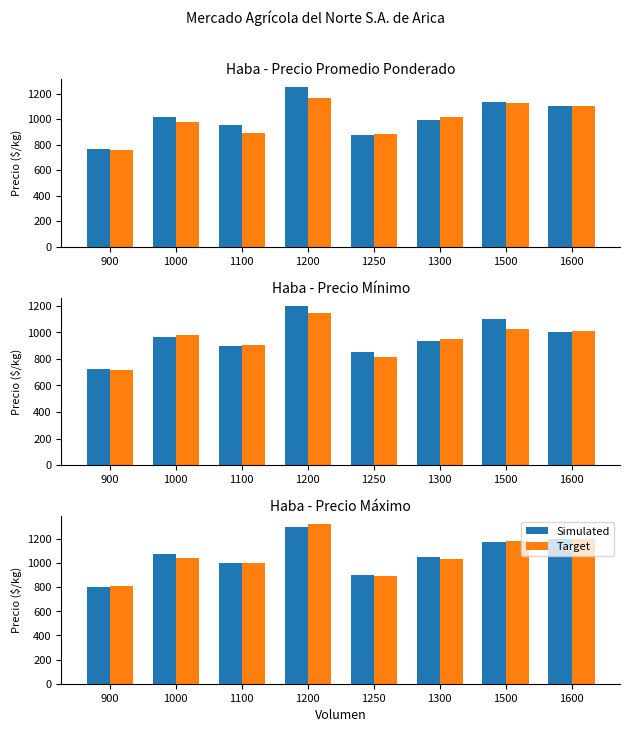

What is the minimum value for Target?

810.5